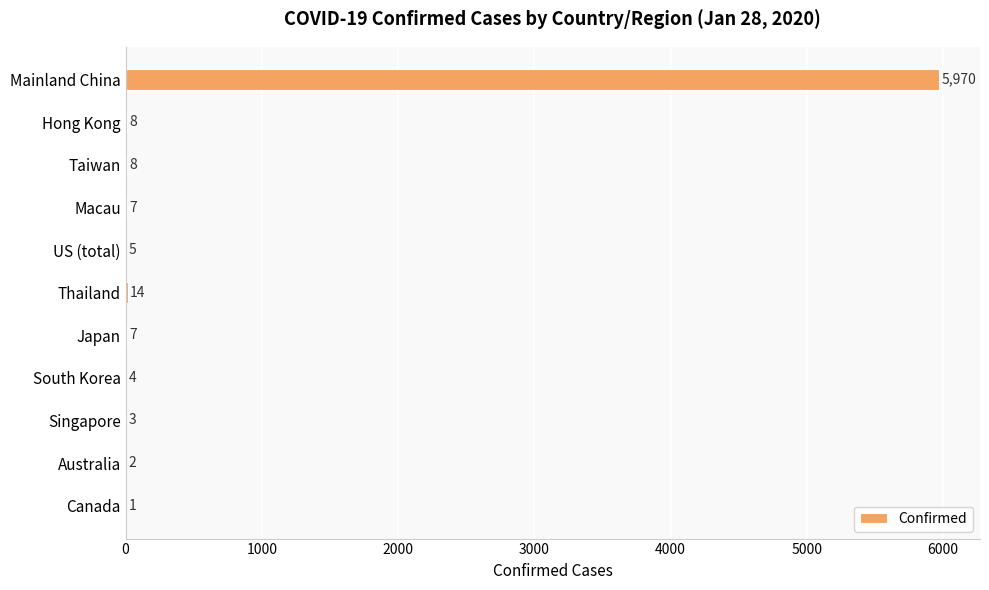

What is the maximum value shown in the chart?

5970